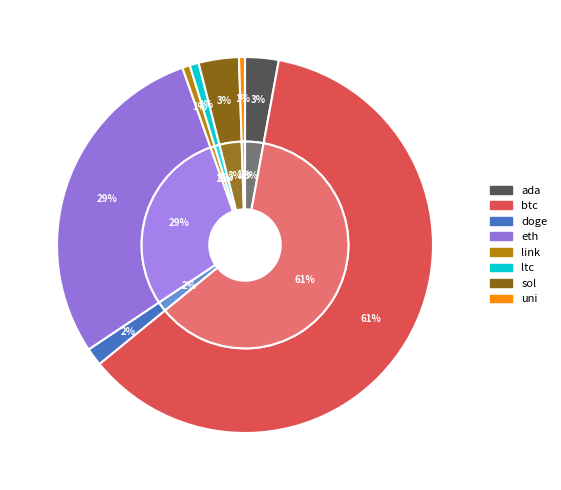

Which category has the biggest portion of the pie?

btc